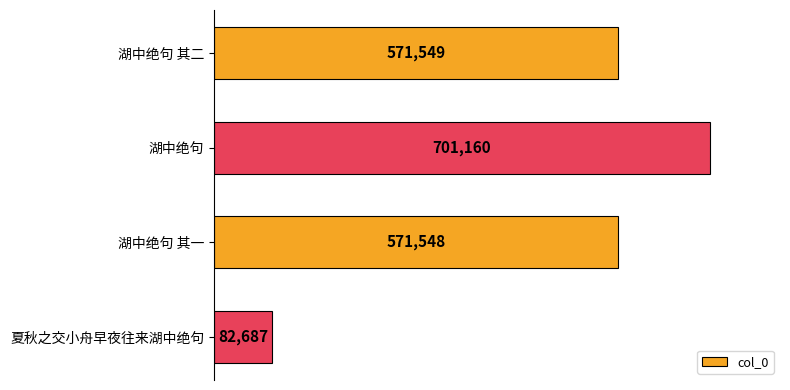

Reading top to bottom, transcribe all the data shown in this chart.

湖中绝句 其二=571549	湖中绝句=701160	湖中绝句 其一=571548	夏秋之交小舟早夜往来湖中绝句=82687